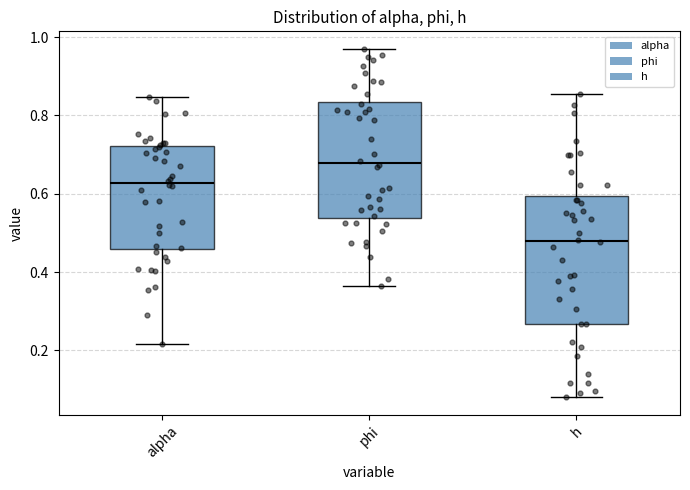

Which box has the highest median line?

phi